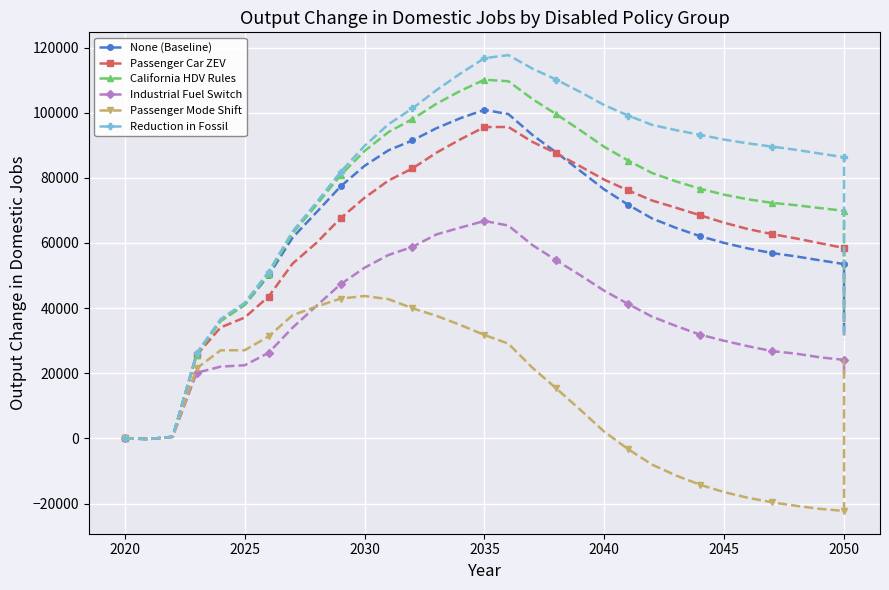

What is the value of the California HDV Rules point at the 19th from the left?

99510